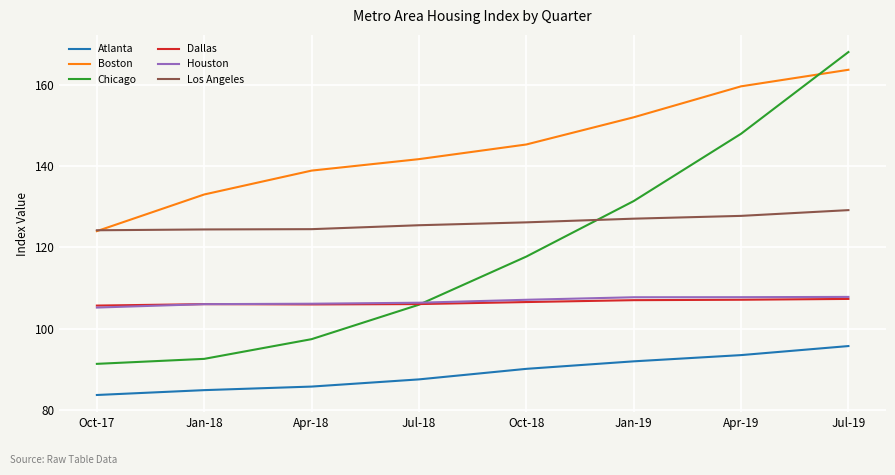

What is the spread (max minus min) of values at Oct-18?

55.3